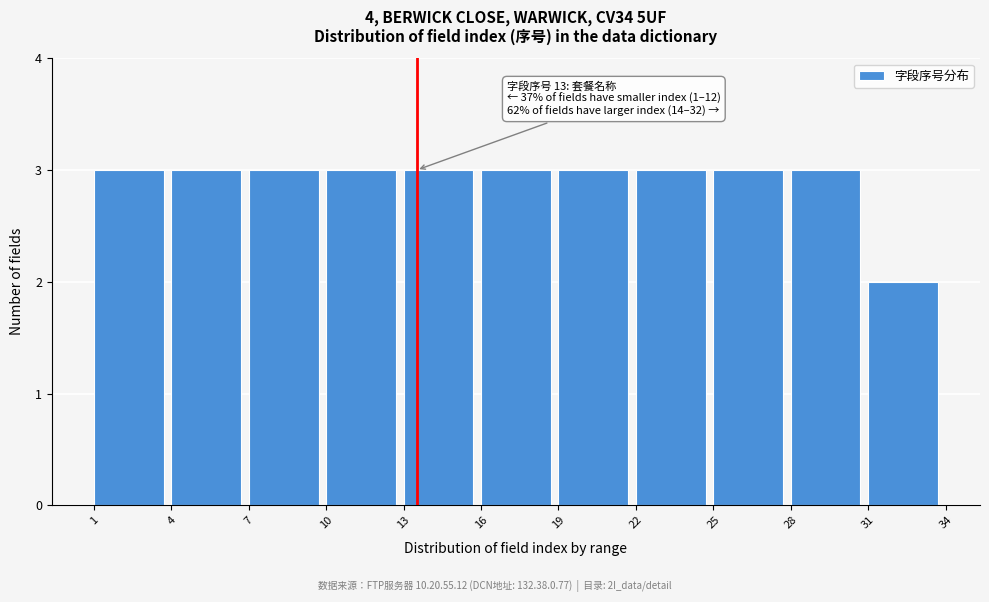

Reading left to right, extract all data points from this chart.

3	3	3	3	3	3	3	3	3	3	2